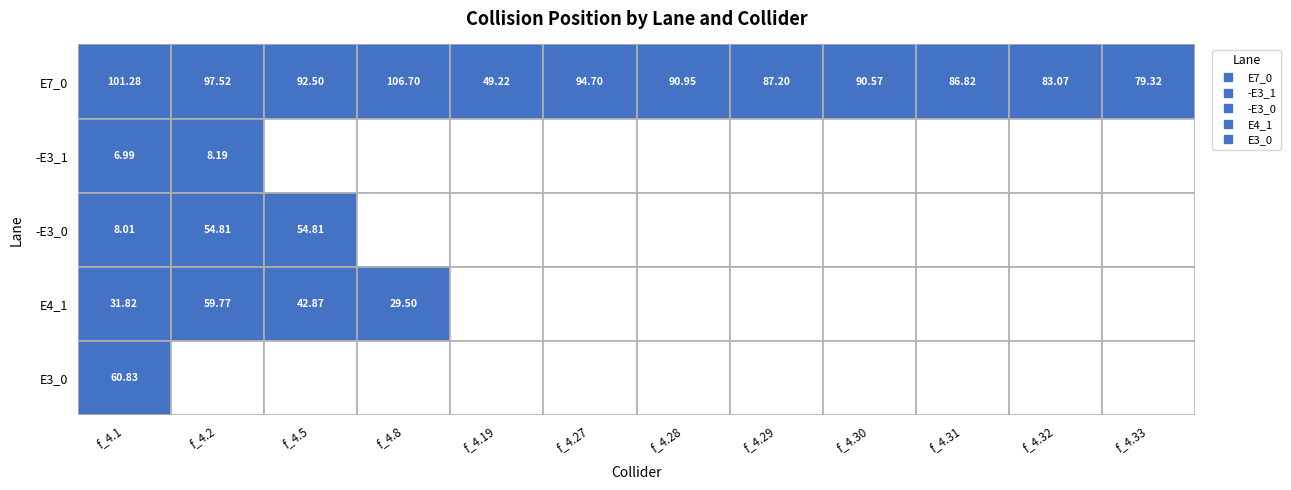

At 10, list the series in order from largest to smallest.

E7_0, -E3_1, -E3_0, E4_1, E3_0